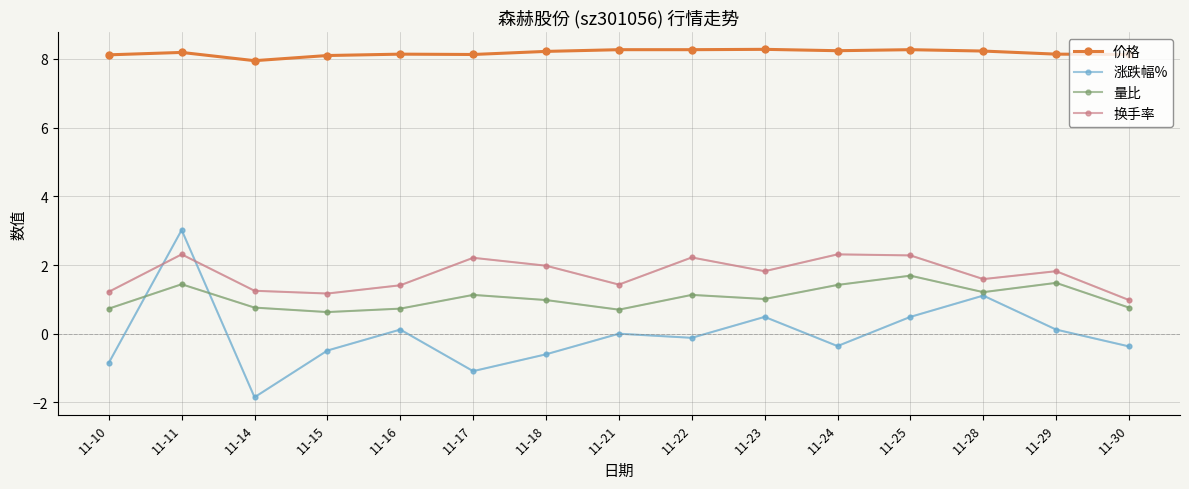

How many values in the 换手率 series are below 1?

1